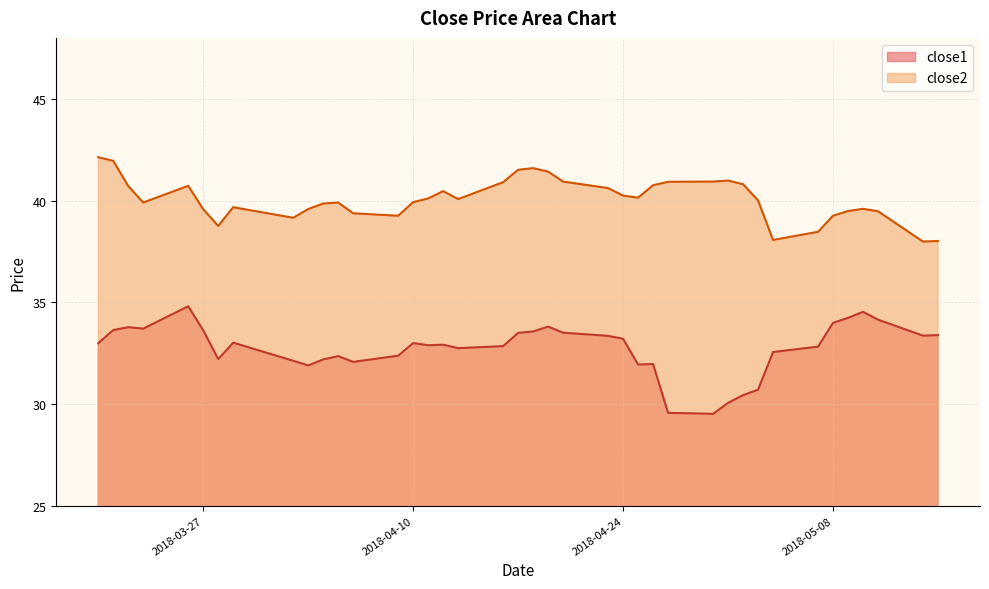

Which label corresponds to the smallest value in the chart?

2018-04-30